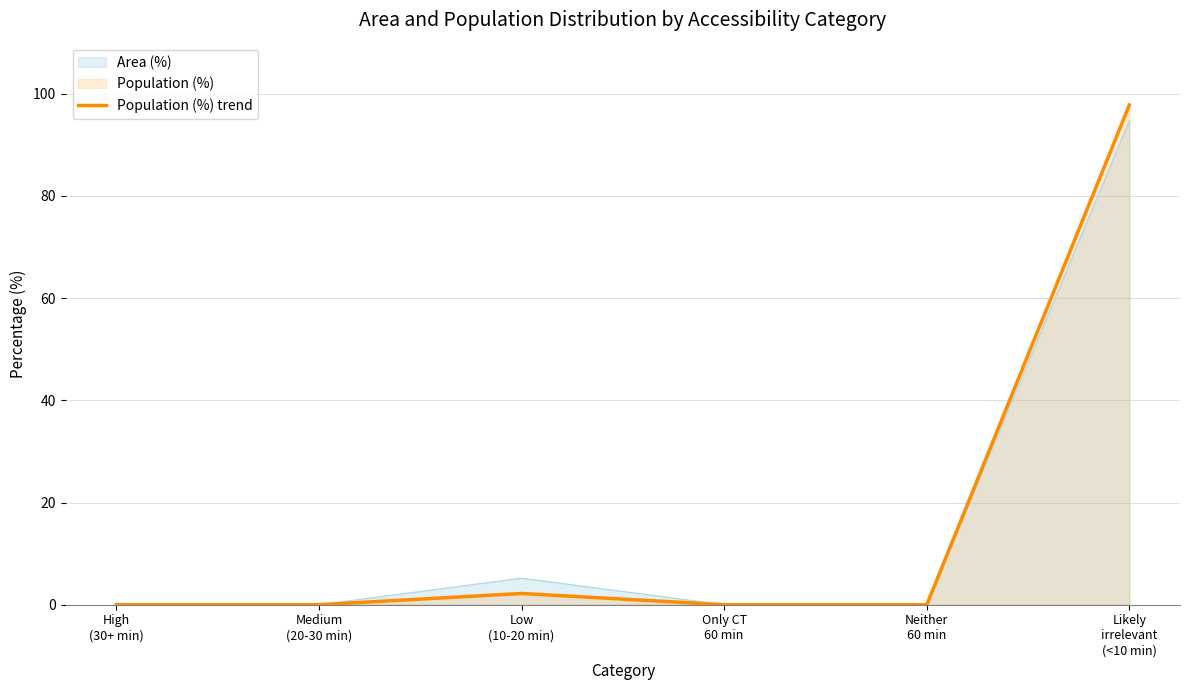

Does the chart display data point markers on the line(s)?

No